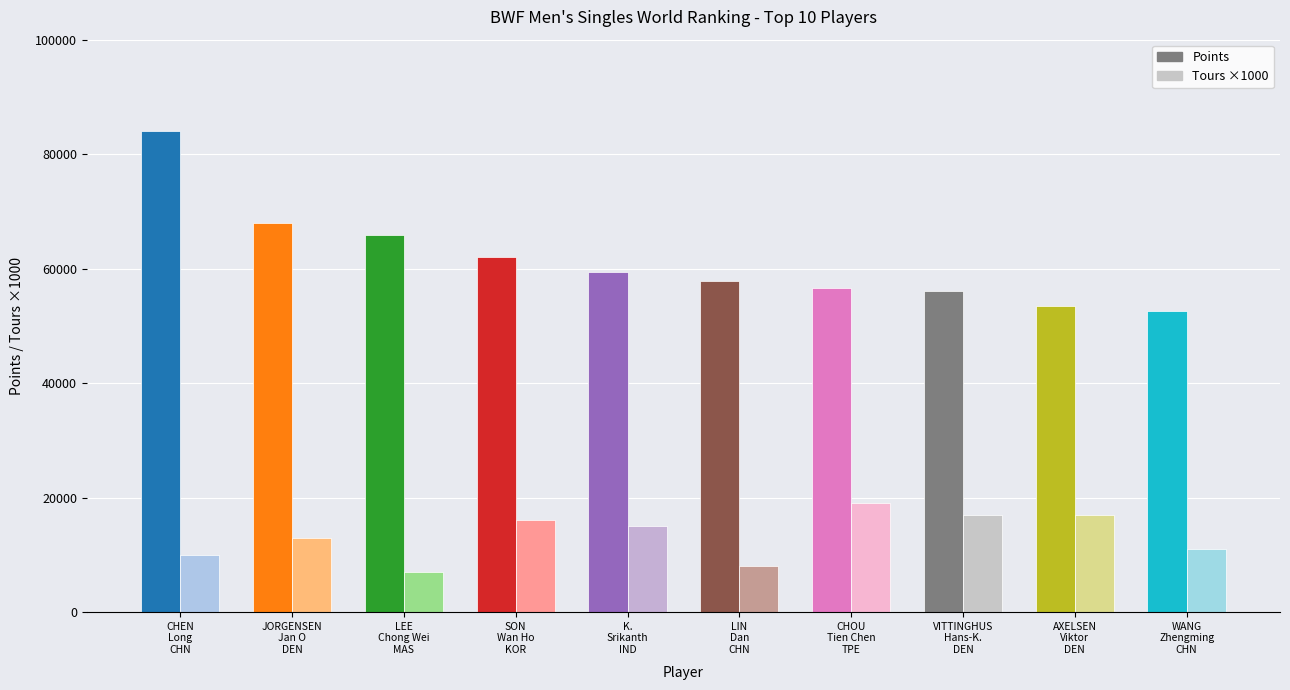

At which category does the chart reach its minimum across all series?

LEE
Chong Wei
MAS